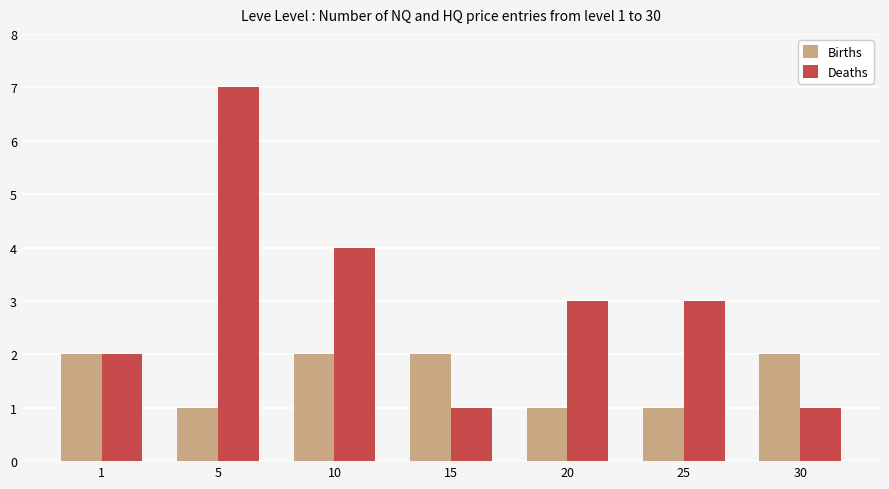

What is the value of the Deaths bar at the 3rd from the left?

4